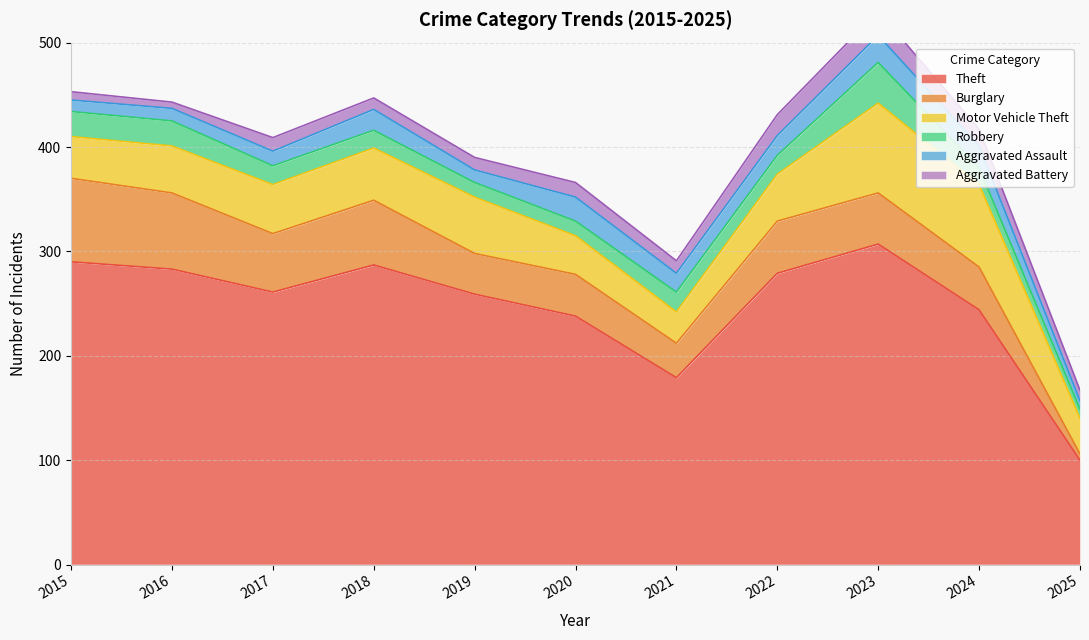

Which series has the largest total across all categories?

Theft